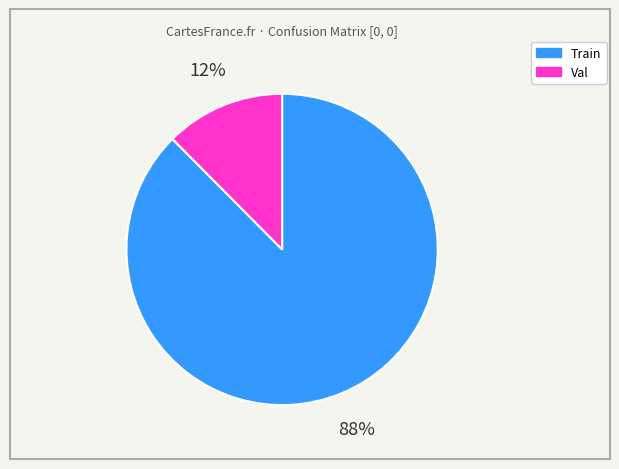

Which has a higher value, Val or Train?

Train